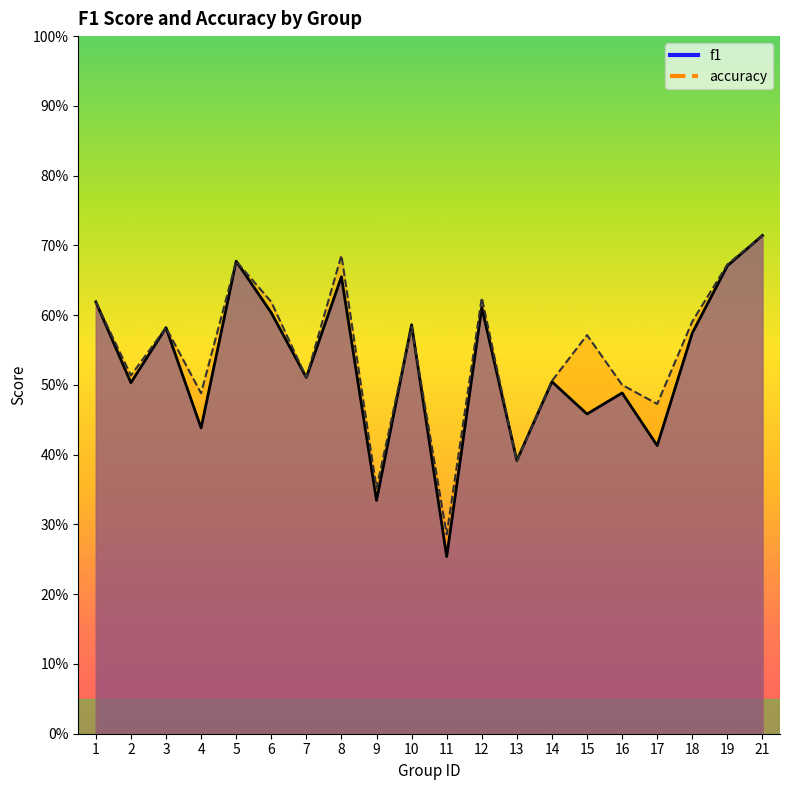

Reading right to left, transcribe all the data shown in this chart.

f1: 21=0.7	19=0.7	18=0.6	17=0.4	16=0.5	15=0.5	14=0.5	13=0.4	12=0.6	11=0.3	10=0.6	9=0.3	8=0.7	7=0.5	6=0.6	5=0.7	4=0.4	3=0.6	2=0.5	1=0.6
accuracy: 21=0.7	19=0.7	18=0.6	17=0.5	16=0.5	15=0.6	14=0.5	13=0.4	12=0.6	11=0.3	10=0.6	9=0.4	8=0.7	7=0.5	6=0.6	5=0.7	4=0.5	3=0.6	2=0.5	1=0.6